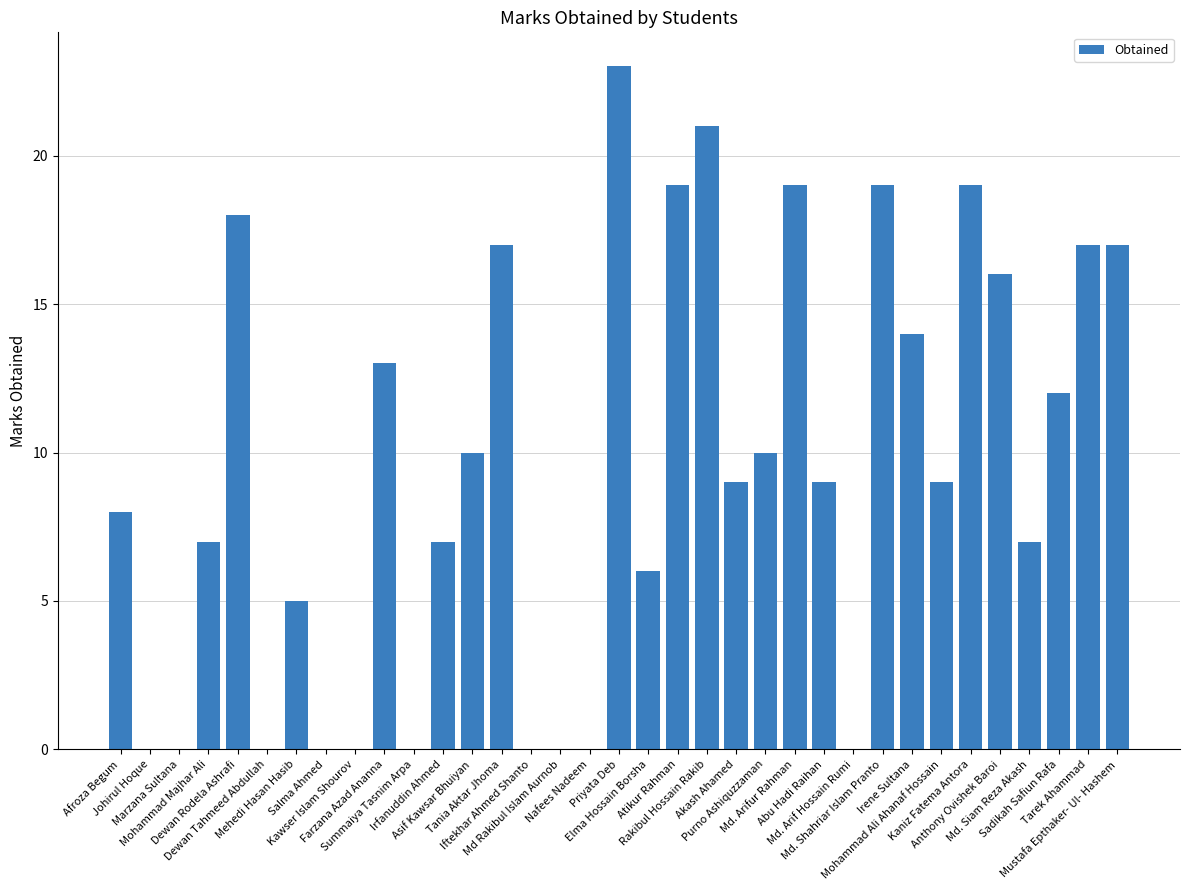

Is it true that the value at Dewan Tahmeed Abdullah is 0?

True